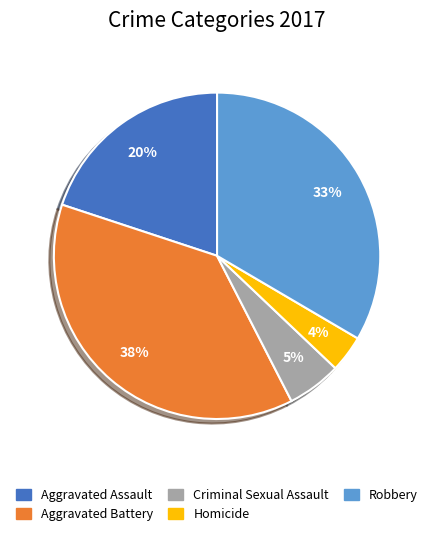

Which category has the biggest portion of the pie?

Aggravated Battery